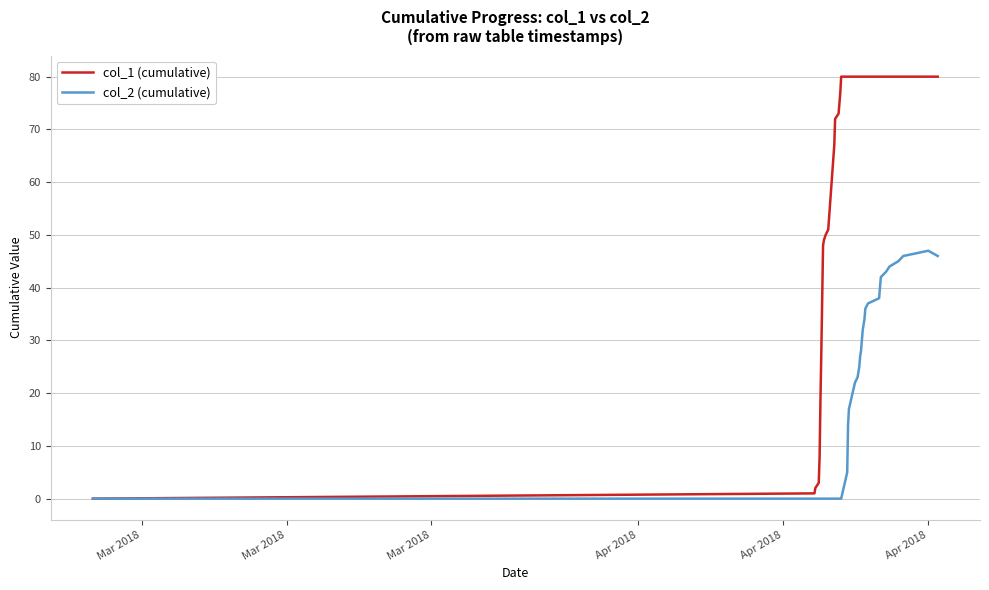

Reading left to right, what are all the values shown in this chart?

col_1 (cumulative): 0	1	2	3	8	19	28	38	48	49	50	51	67	72	73	77	80	80	80	80	80	80	80	80	80	80	80	80	80	80	80	80	80	80	80	80	80	80	80	80
col_2 (cumulative): 0	0	0	0	0	0	0	0	0	0	0	0	0	0	0	0	0	5	14	17	22	23	24	25	27	28	30	32	33	34	36	37	38	42	43	44	45	46	47	46